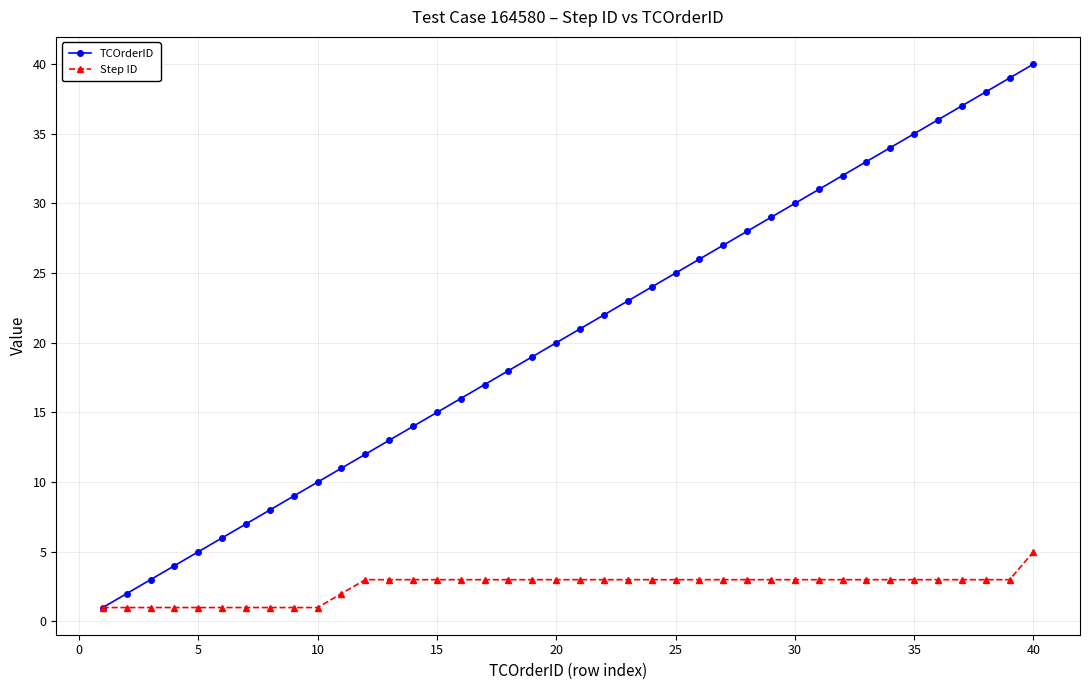

Which series has the largest total across all categories?

TCOrderID